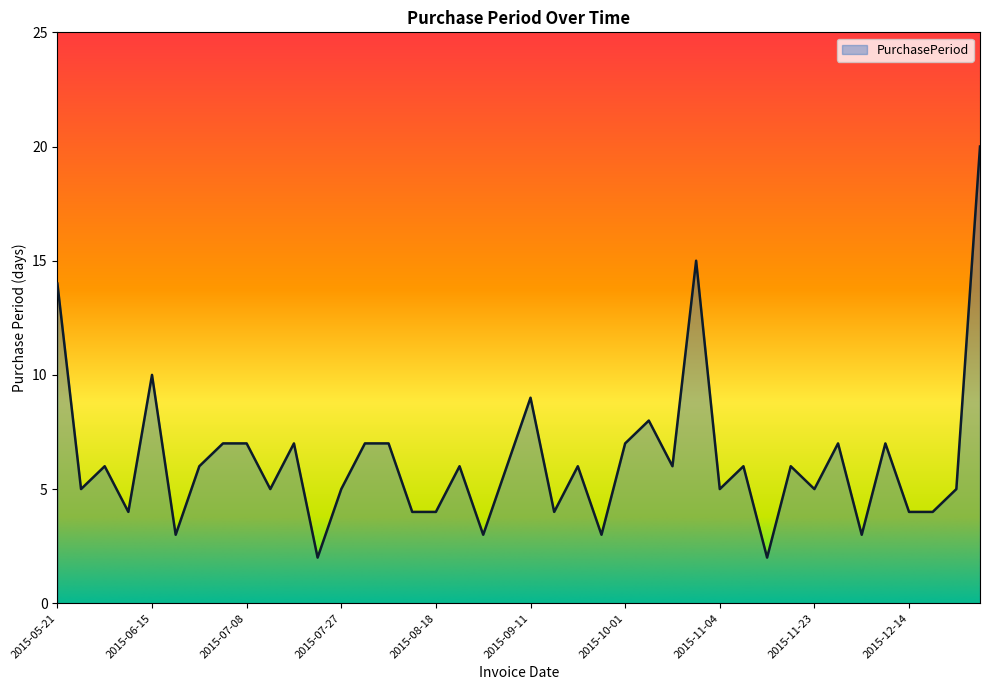

What is the difference between the maximum and minimum values?

18